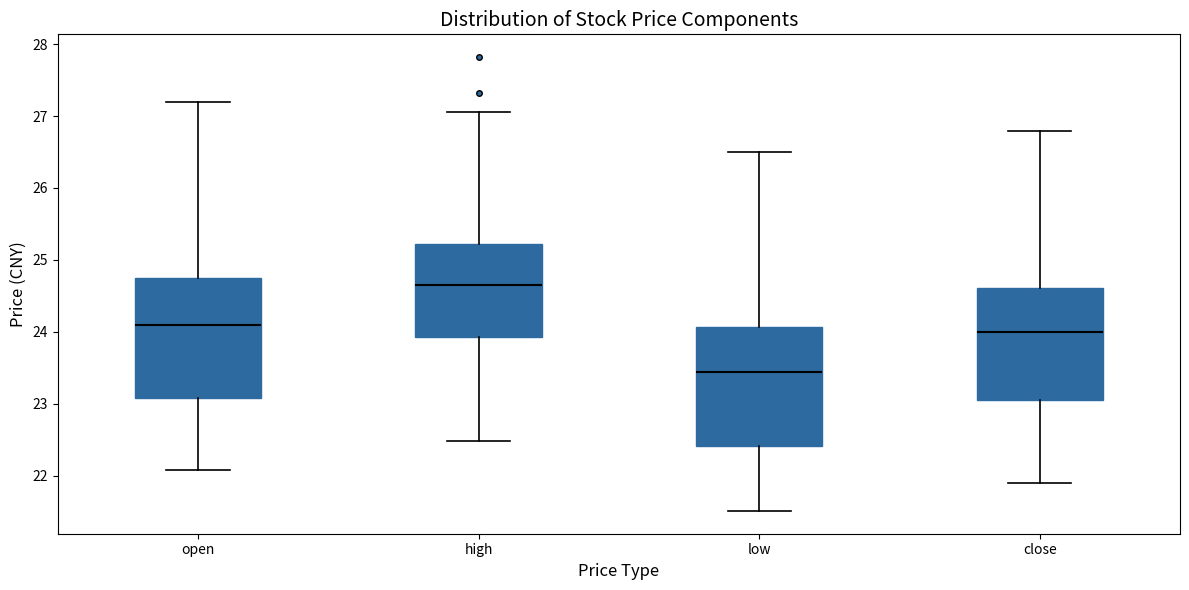

Reading left to right, transcribe this box plot: for each box, give where its median line is, the range the box spans, and where its two whiskers end, as read against the y-axis. The values are not printed on the chart, so give them approximately, as read against the axis.

open: median 24.1, box 23.1 to 24.8, whiskers 22.1 to 27.2
high: median 24.7, box 23.9 to 25.2, whiskers 22.5 to 27.1
low: median 23.4, box 22.4 to 24.1, whiskers 21.5 to 26.5
close: median 24.0, box 23.1 to 24.6, whiskers 21.9 to 26.8